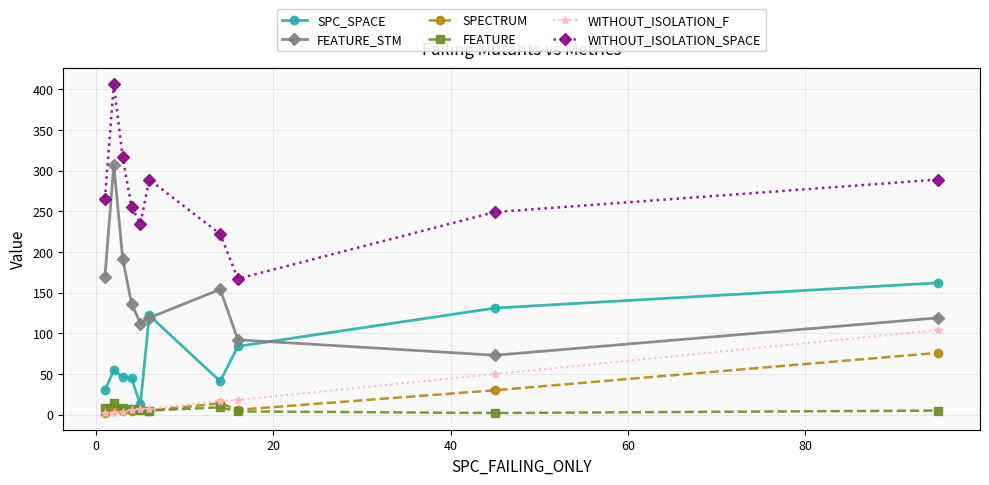

What is the sum of all FEATURE values?

68.7